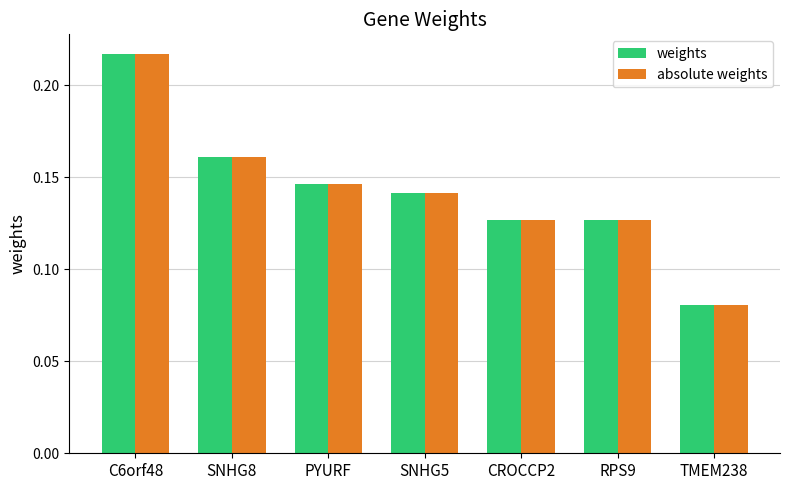

What is the sum of all absolute weights values?

1.0